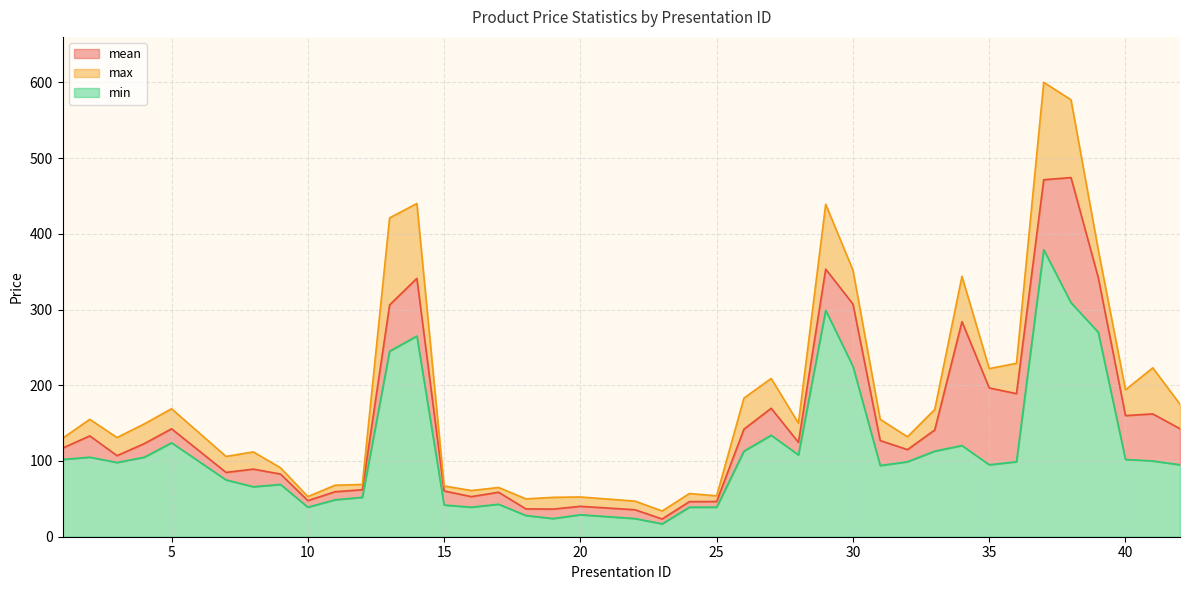

What is the minimum value for min?

17.0